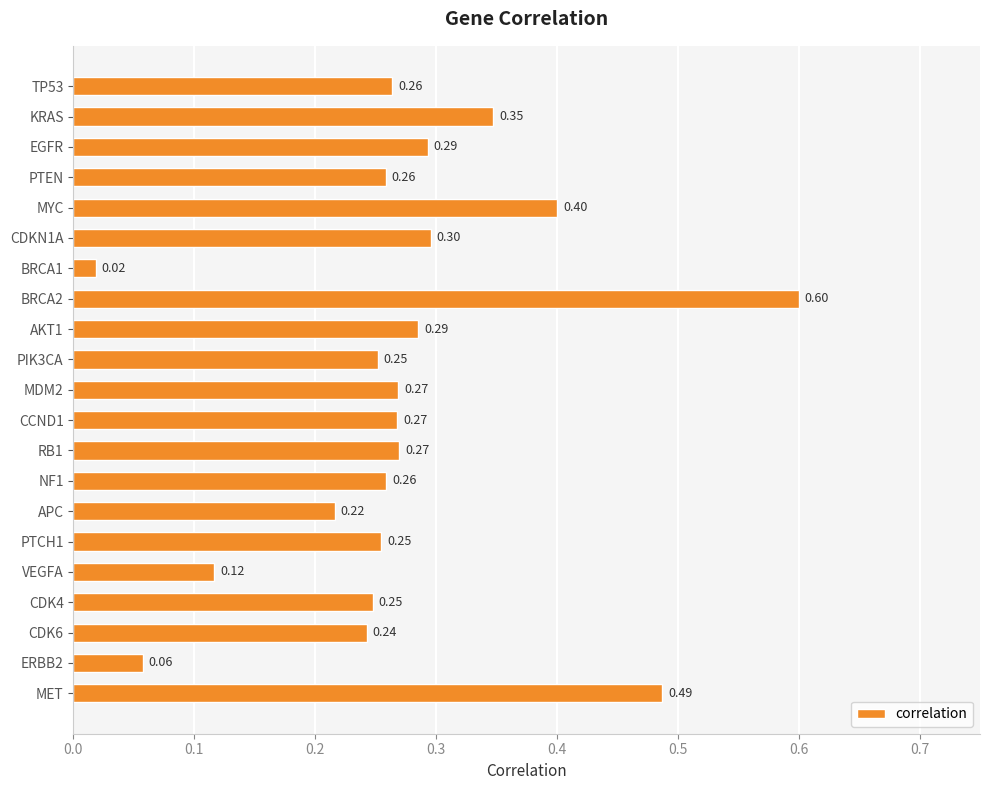

What is the average value?

0.3